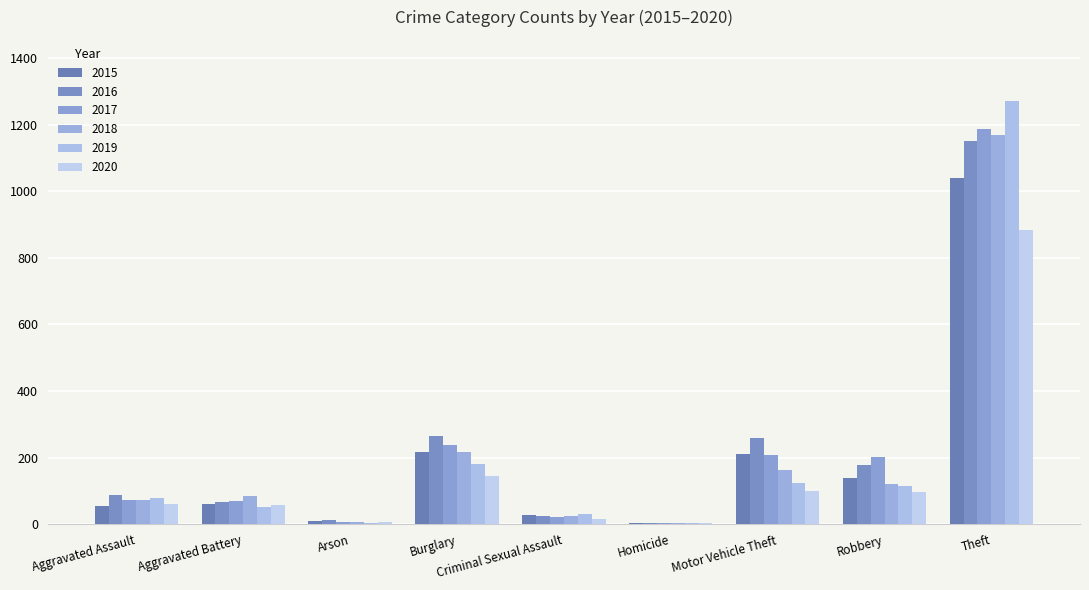

Reading left to right, list all the values displayed in this chart.

2015: 56	60	10	216	29	5	212	139	1041
2016: 88	66	12	266	26	4	259	178	1151
2017: 72	71	7	237	22	4	208	202	1188
2018: 72	86	7	218	24	4	163	121	1170
2019: 80	53	5	182	31	4	123	116	1272
2020: 62	57	7	146	16	5	99	97	884